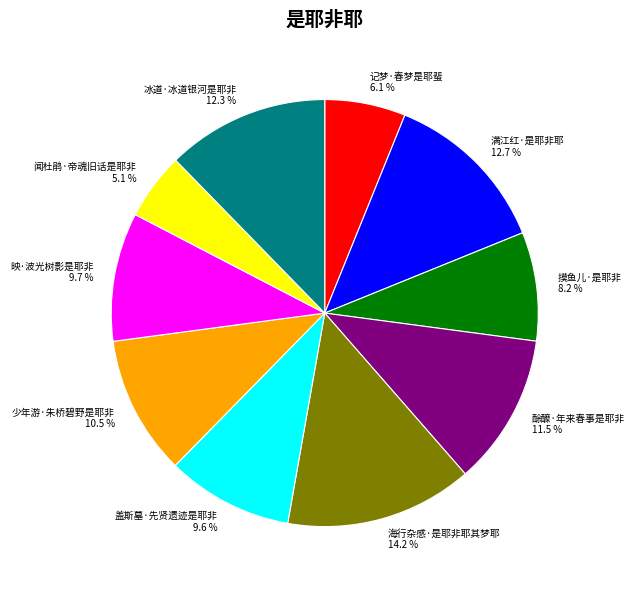

To the nearest percent, what percentage of the pie is 盖斯墓·先贤遗迹是耶非?

10%